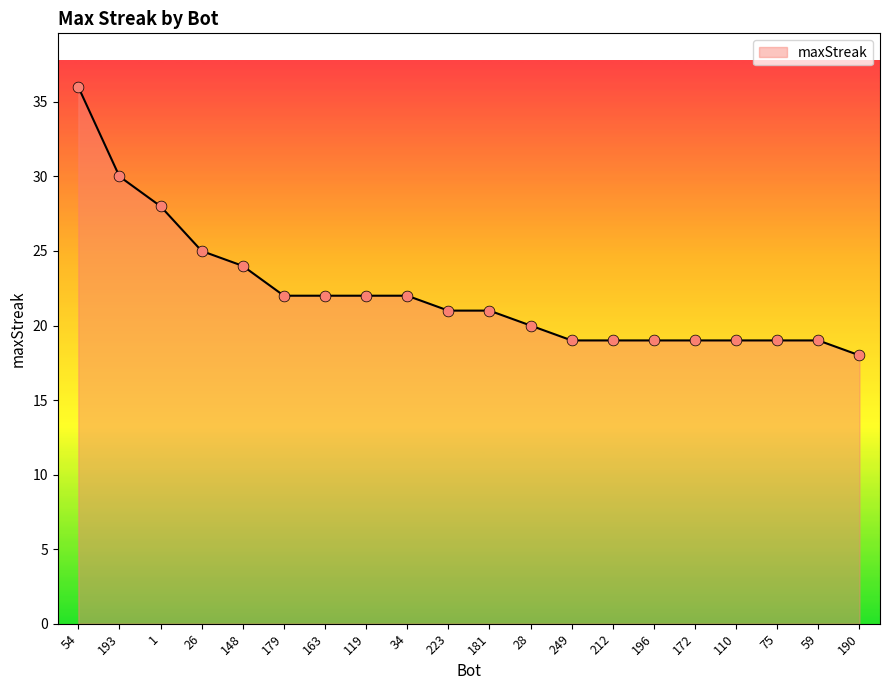

What is the change in value from 1 to 34?

-6